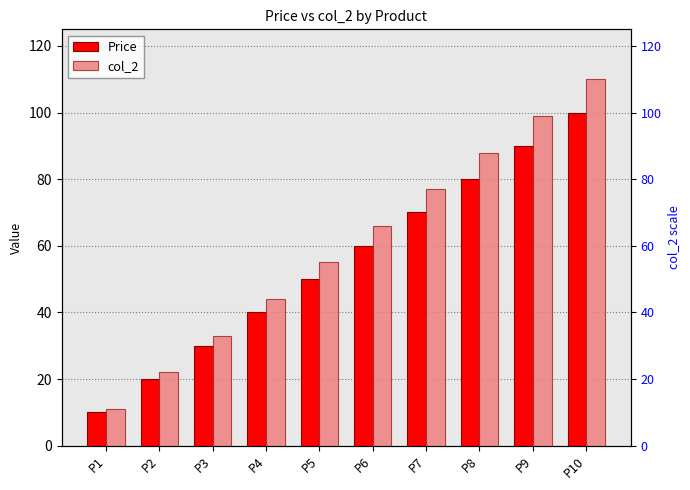

At which label does Price reach its minimum?

P1